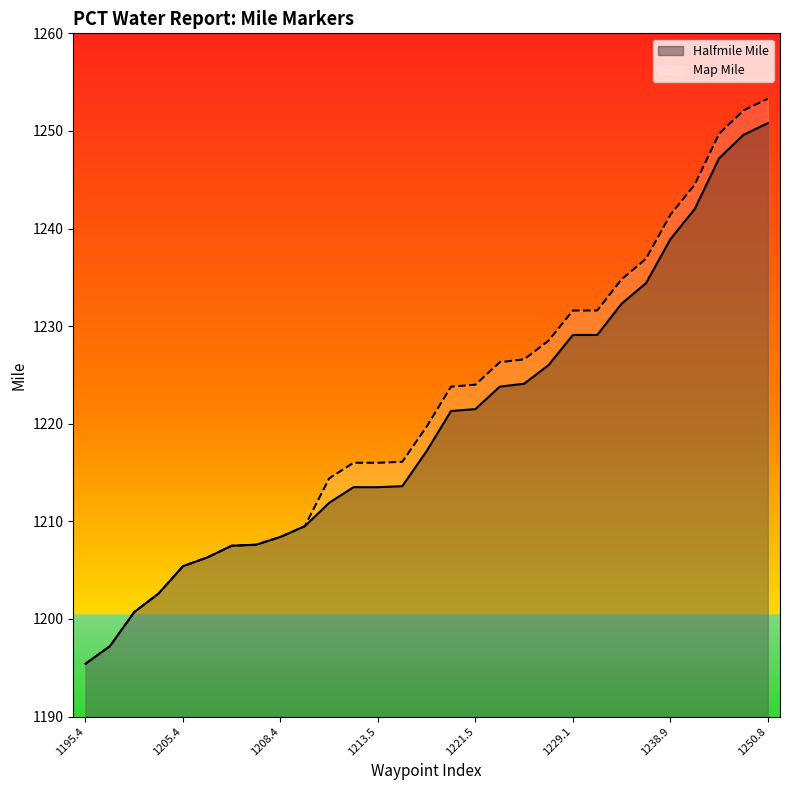

True or false: Halfmile Mile and Map Mile intersect in this chart.

False